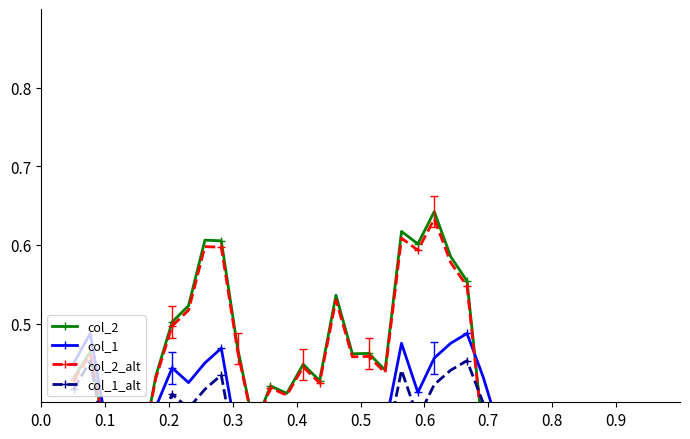

How many categories are shown in the chart?

36